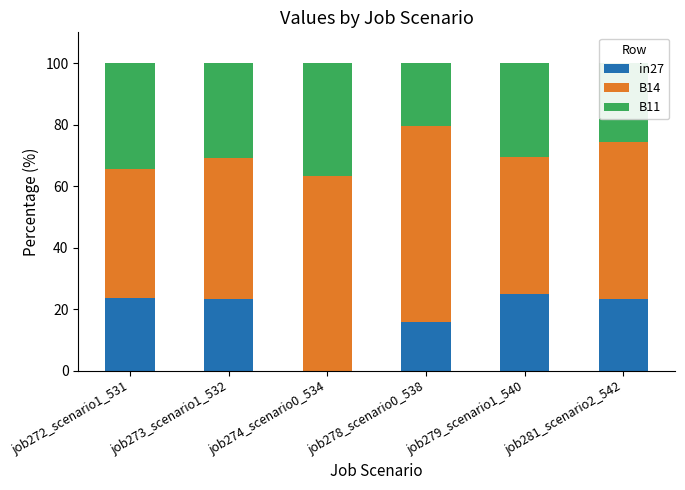

What is the sum of the in27 values at job278_scenario0_538 and job279_scenario1_540?

40.8